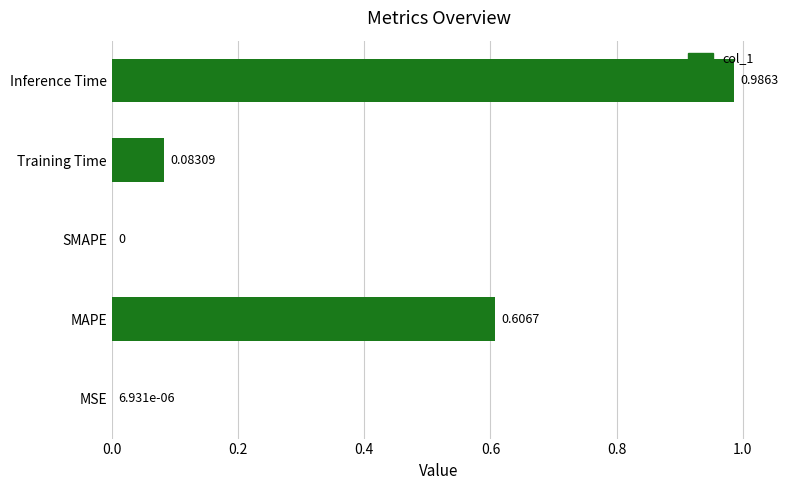

Does the chart contain stacked bars?

No